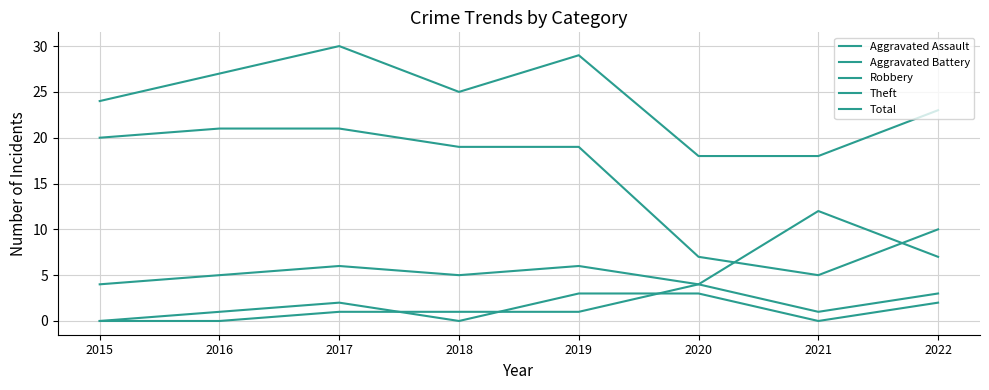

What is the difference between the maximum and minimum values in the Aggravated Assault series?

3